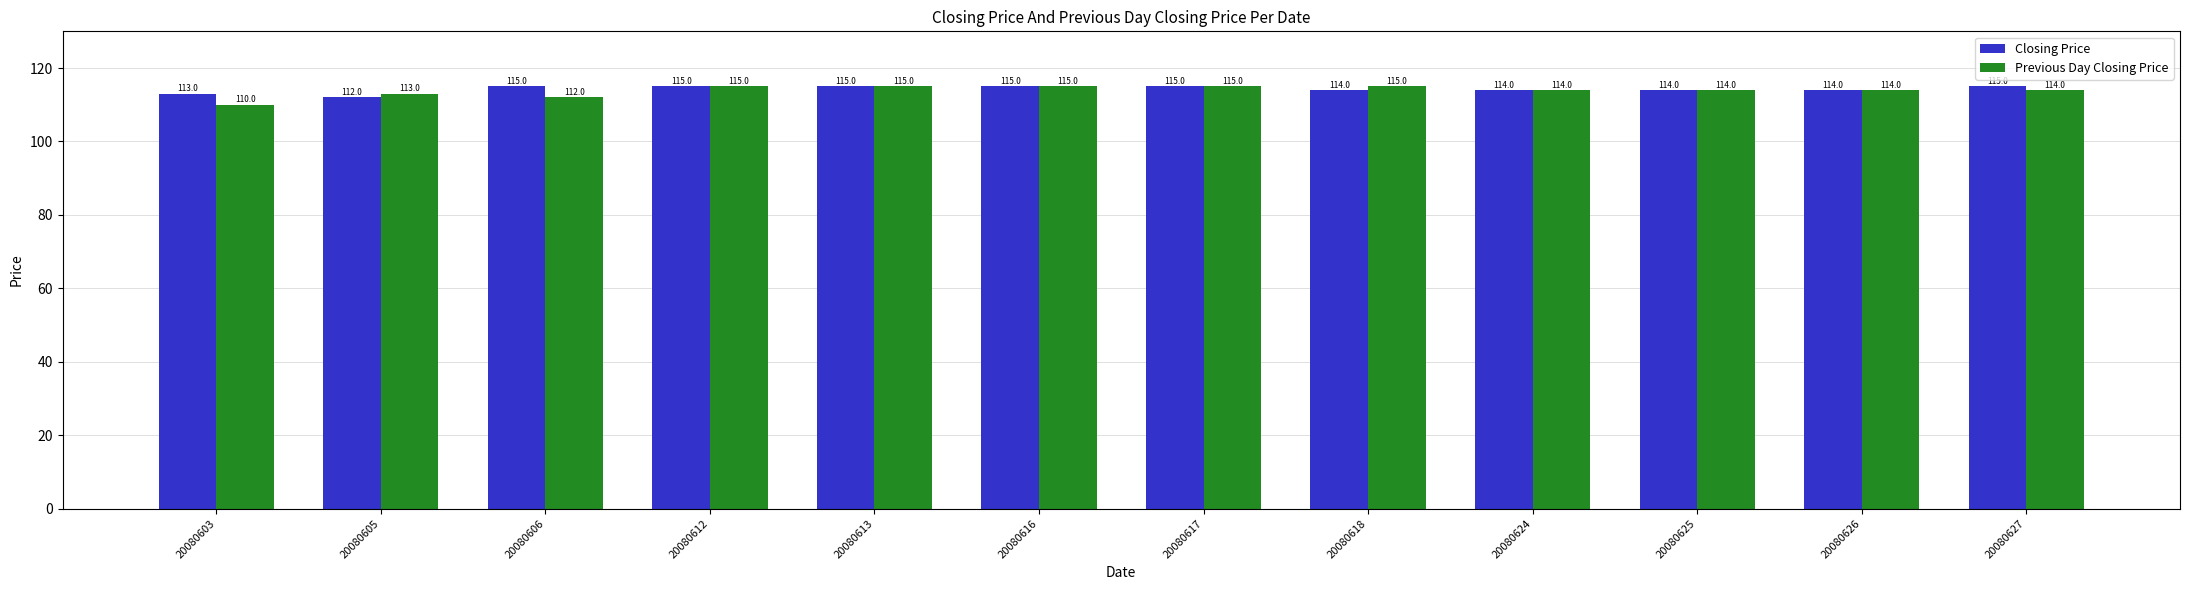

What are all the series names shown in the legend?

Closing Price, Previous Day Closing Price